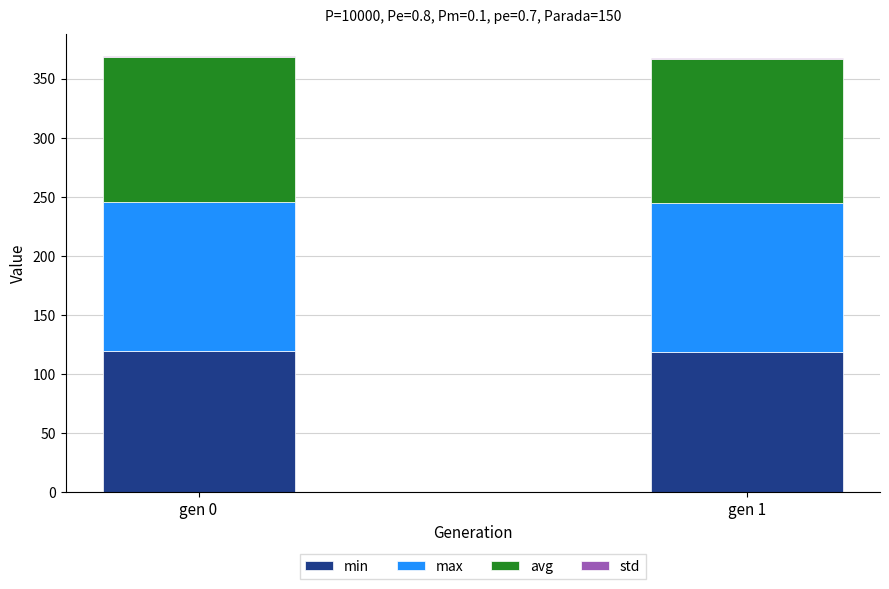

Count the number of data series in this chart.

4